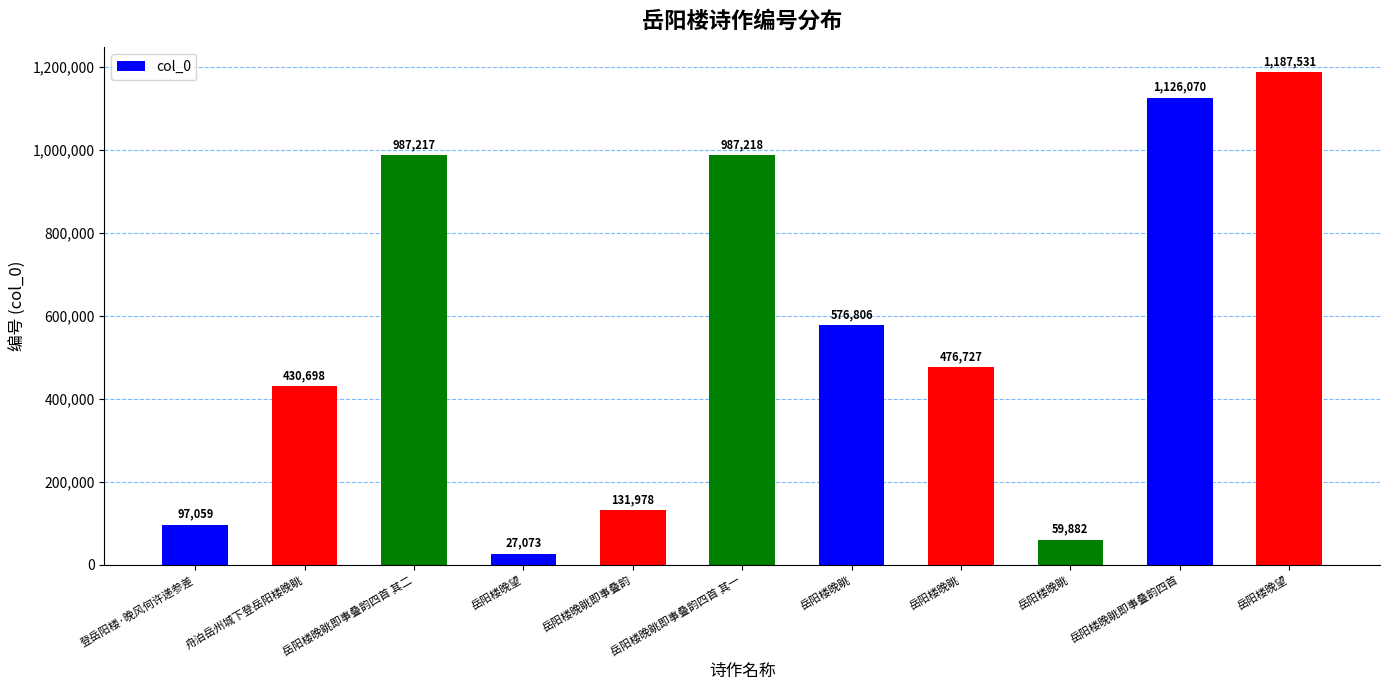

What is the smallest value displayed?

27073